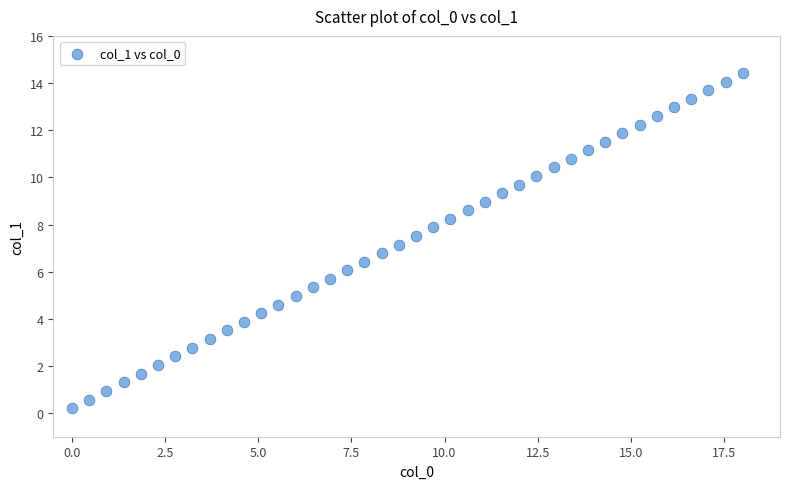

What is the range of X values (max minus min)?

18.0